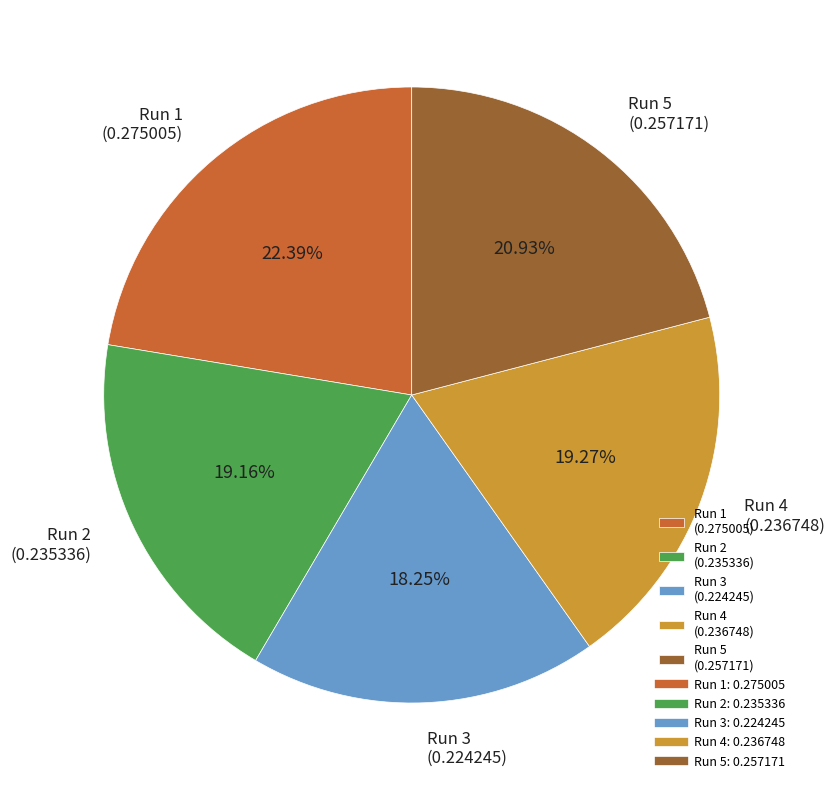

Does Run 1 (0.275005) represent more than half of the total?

No